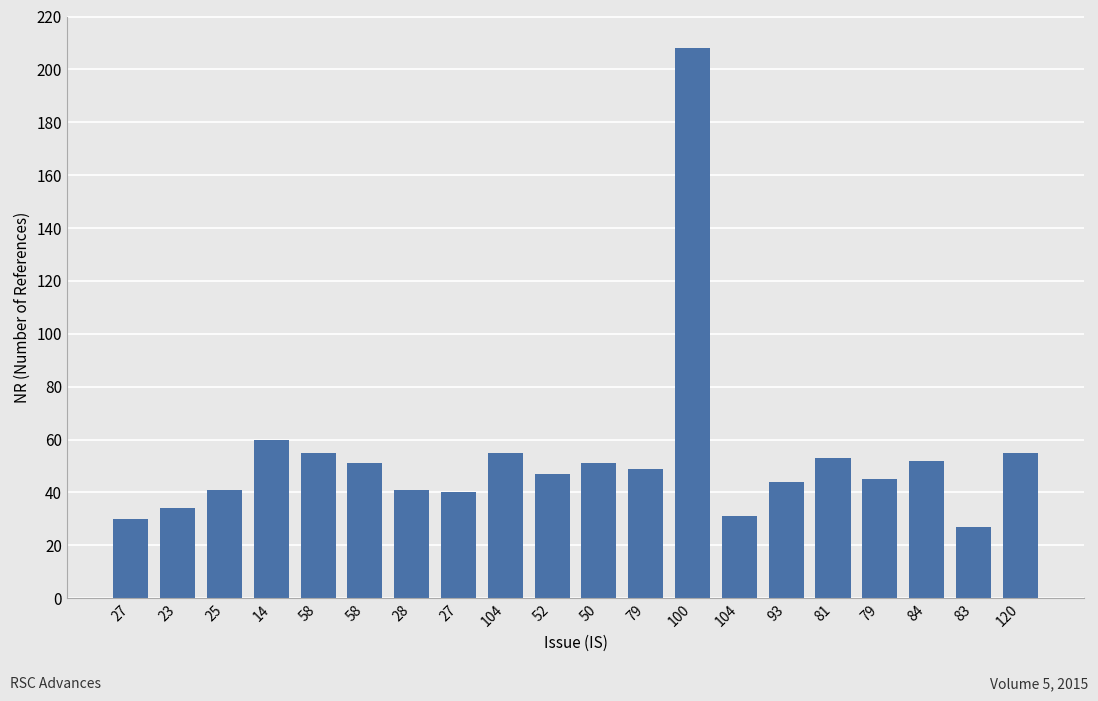

How many distinct data groups are displayed?

1